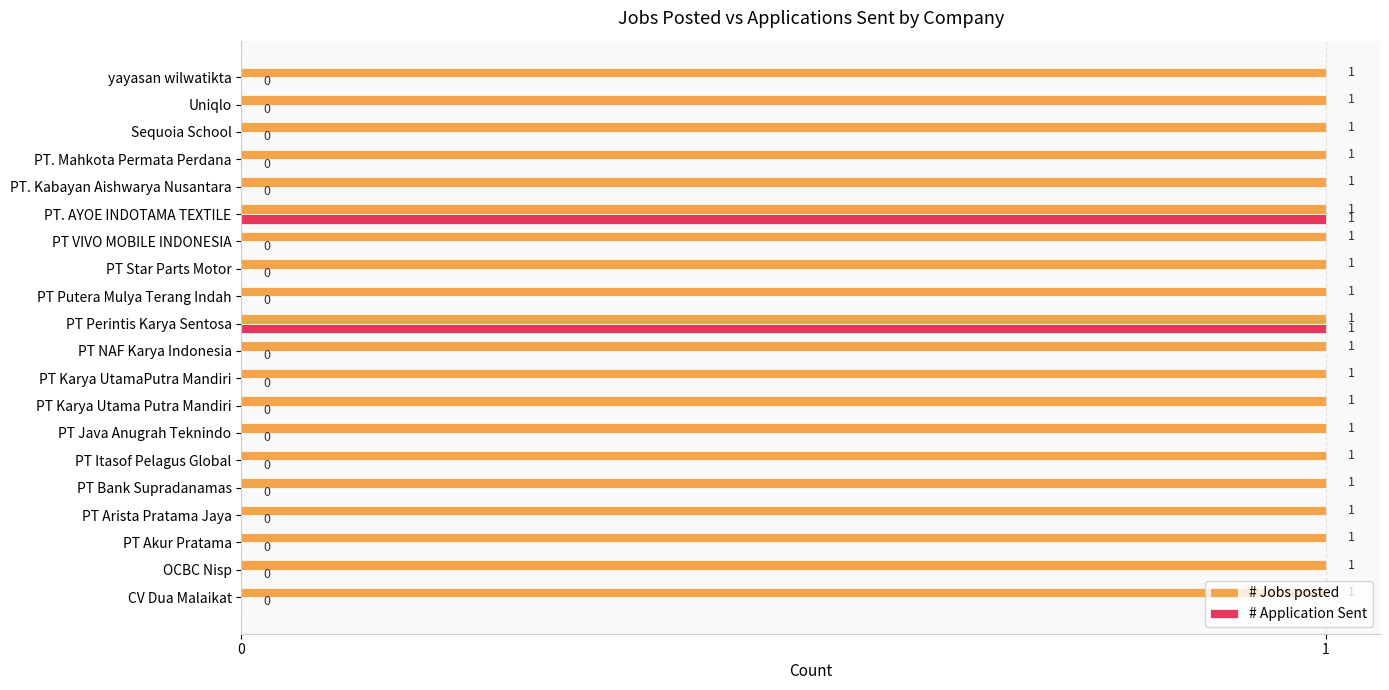

The # Application Sent series shows 1 at PT. AYOE INDOTAMA TEXTILE. True or false?

True